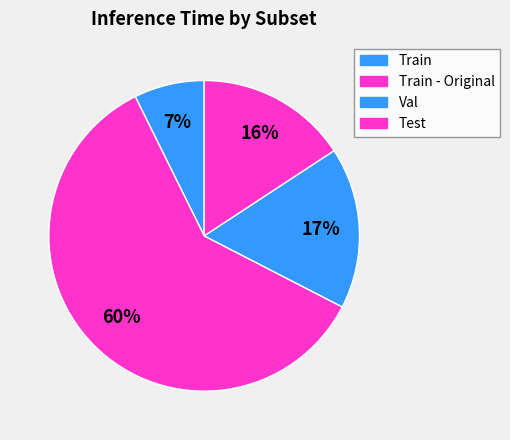

How many segments does this pie chart have?

4